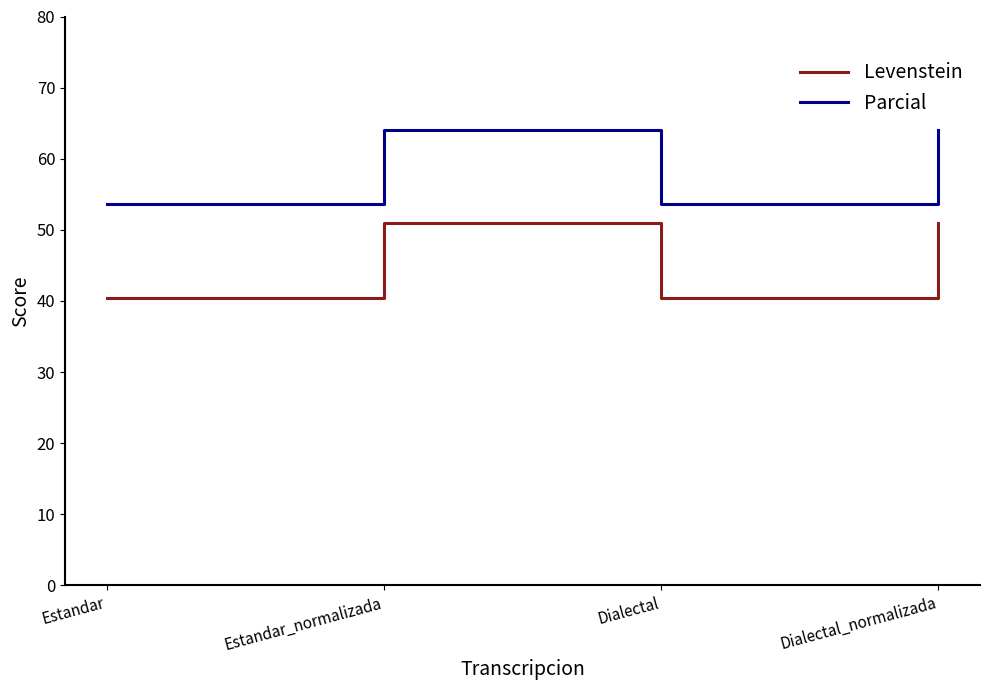

Count the number of categories in the chart.

4